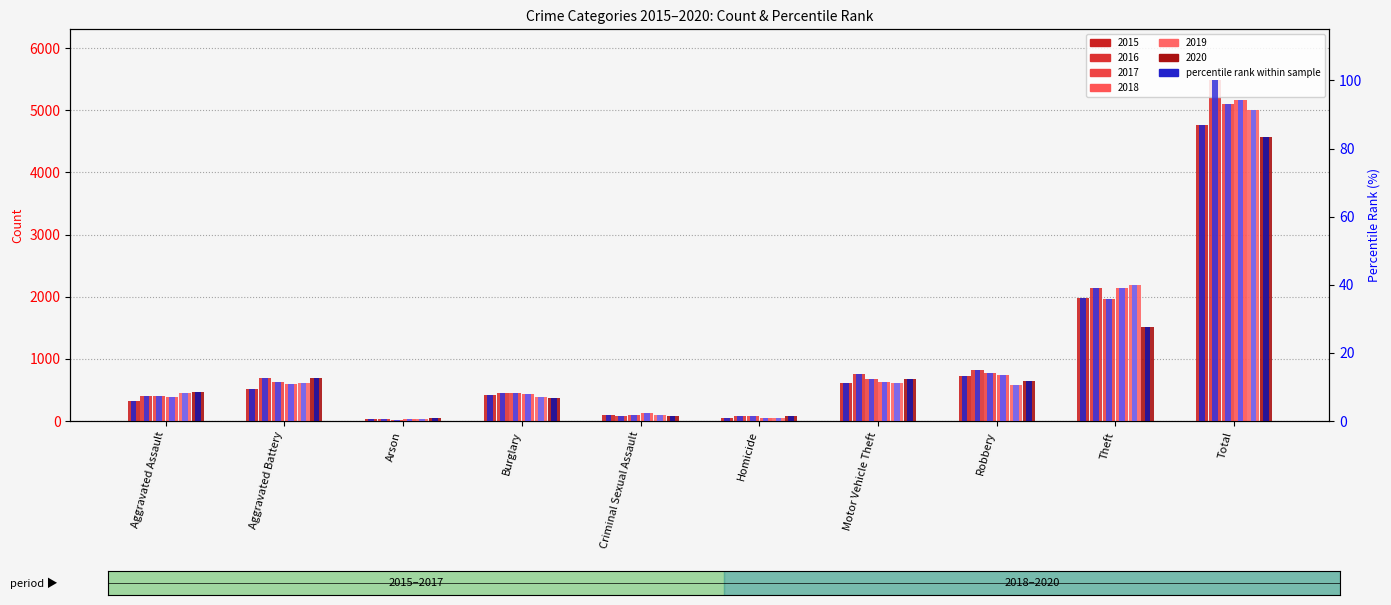

True or false: 2018 pct has a value of 1.0 at Homicide.

True